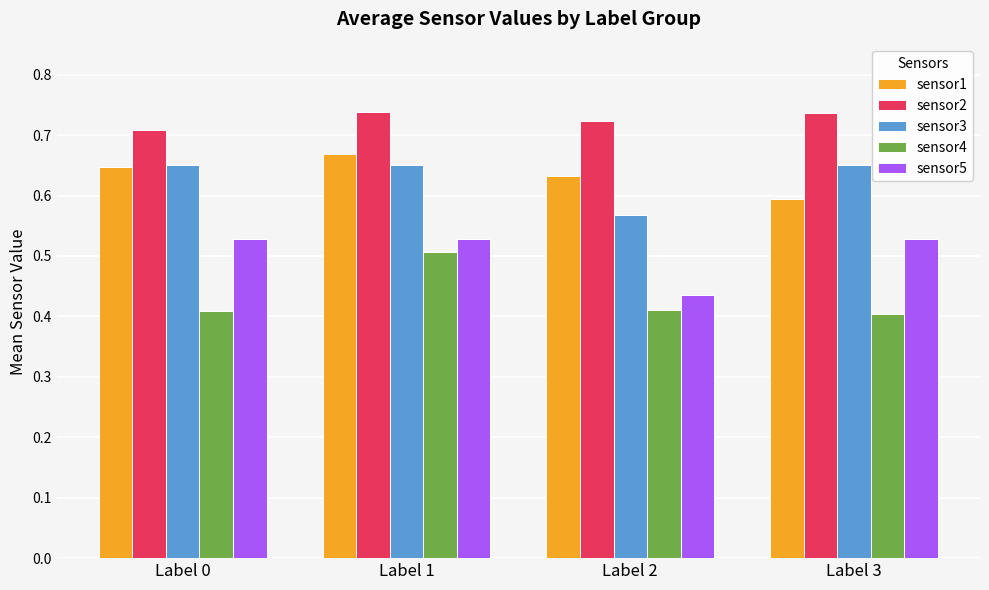

At which label is sensor3 closest to 0?

Label 2